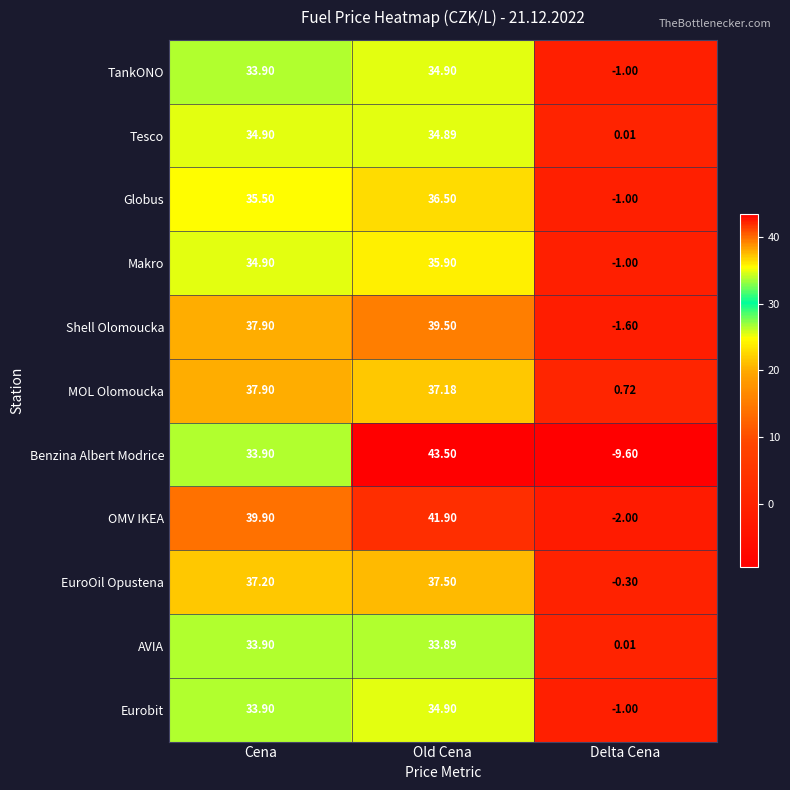

At which category is the sum across all series the highest?

Old Cena